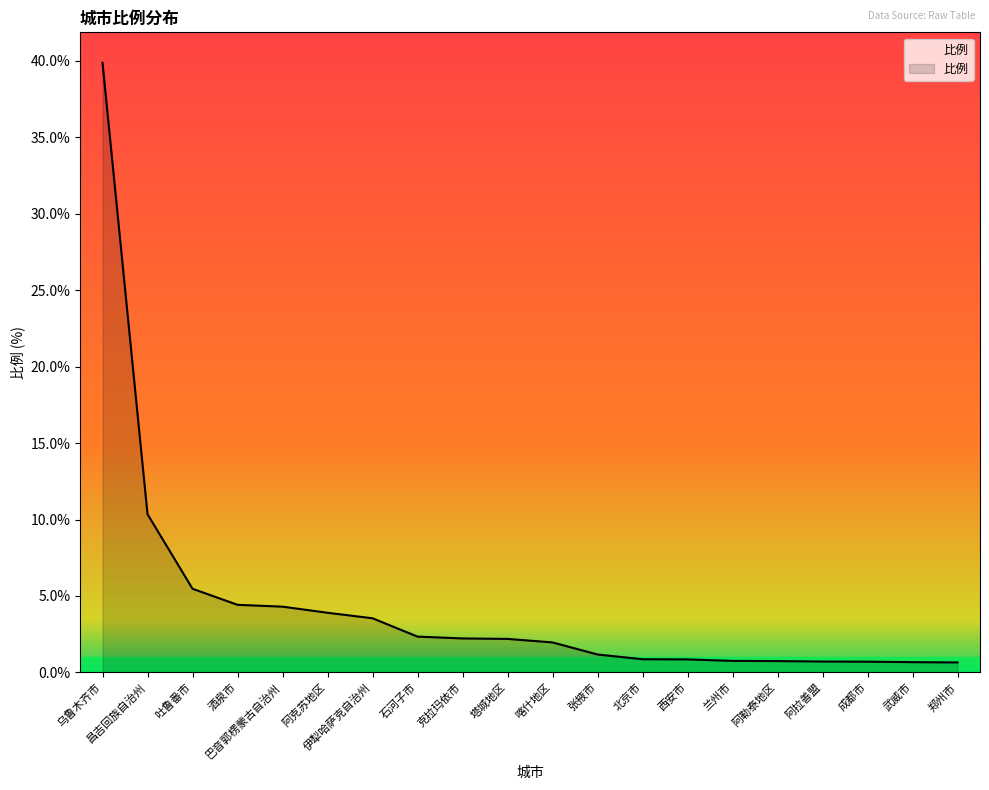

At which label is the value closest to 20?

昌吉回族自治州